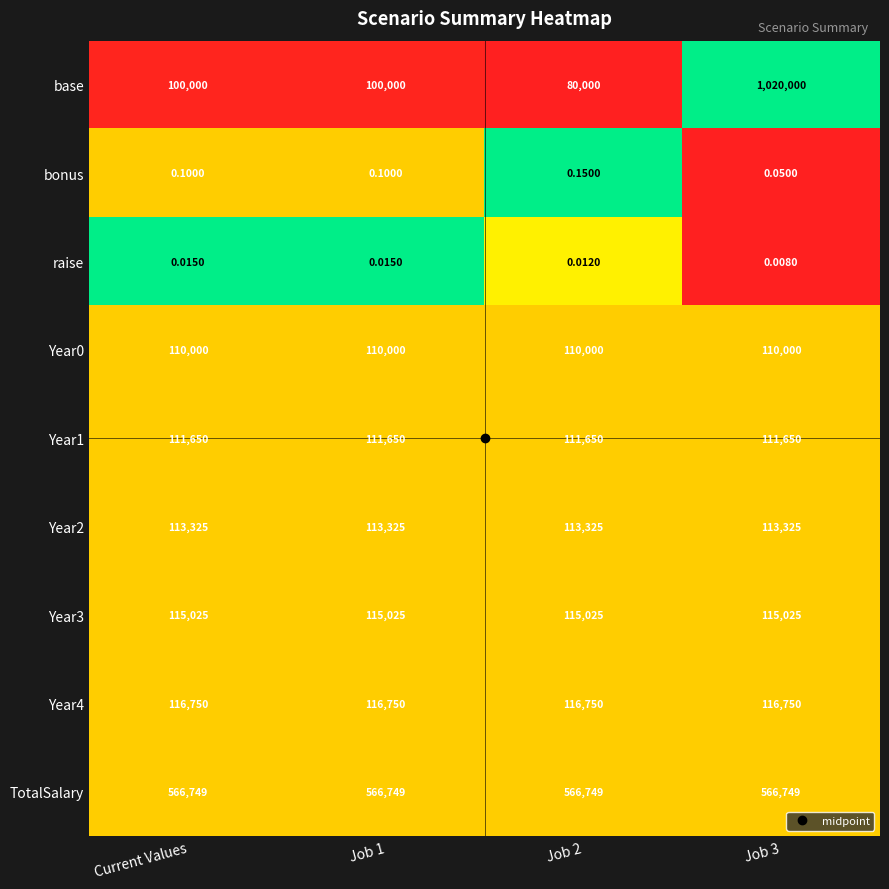

What is the total value across all series at Current Values?

1233499.1